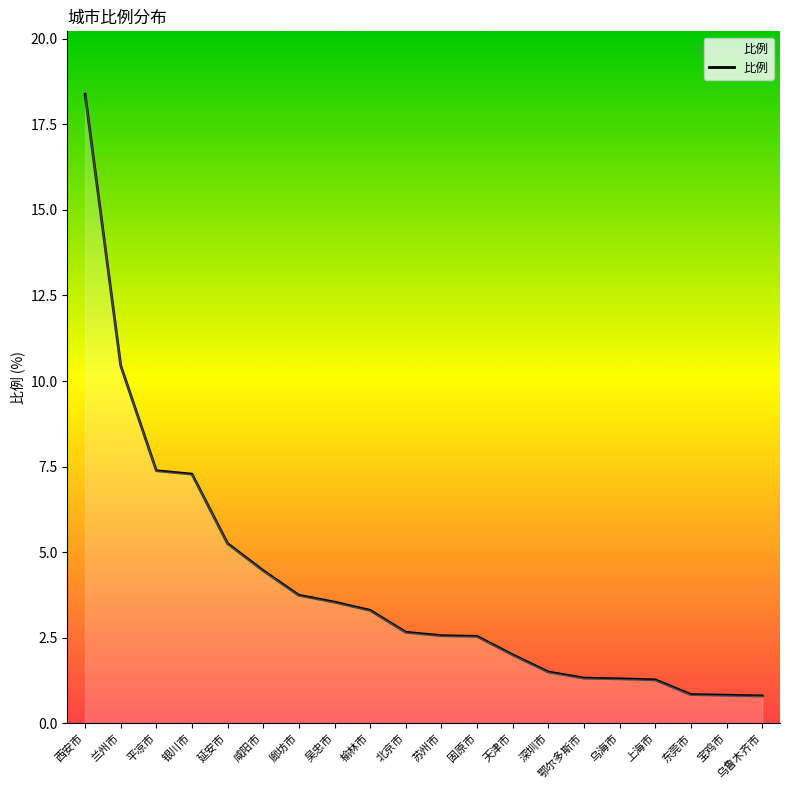

What is the maximum value shown in the chart?

18.4